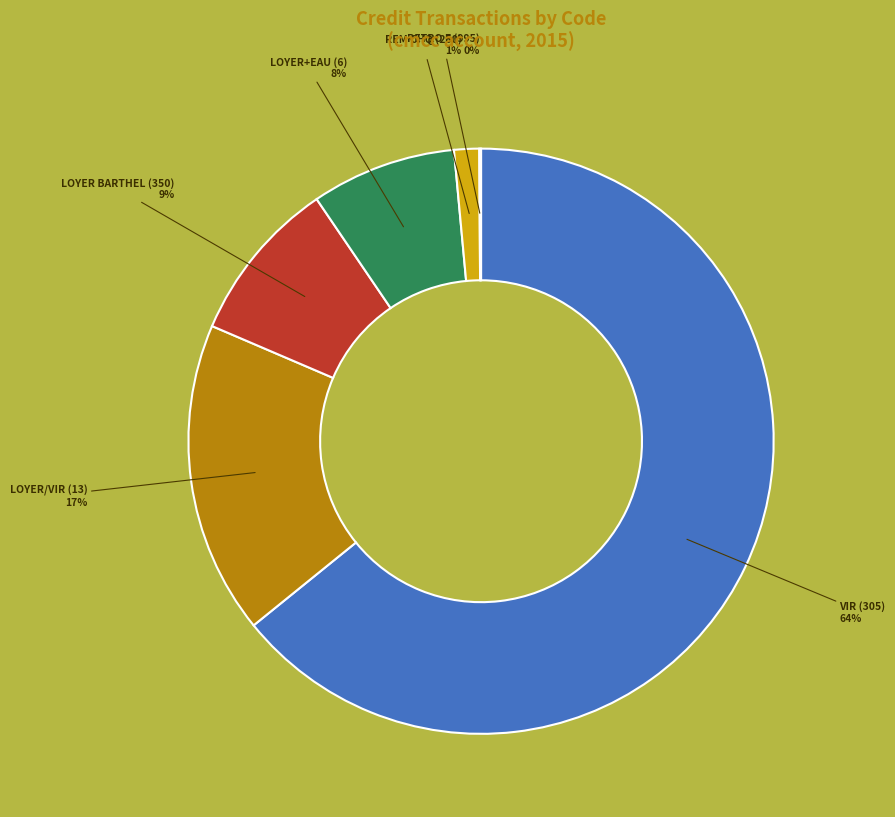

Is there a majority slice in this chart?

Yes